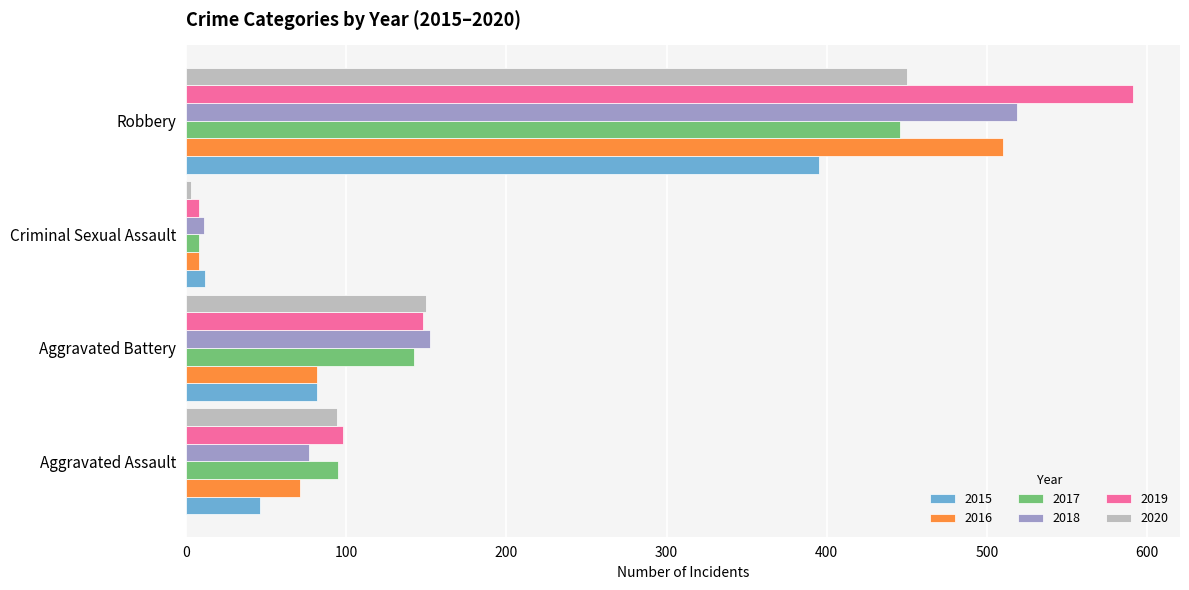

How many data points does each series have?

4